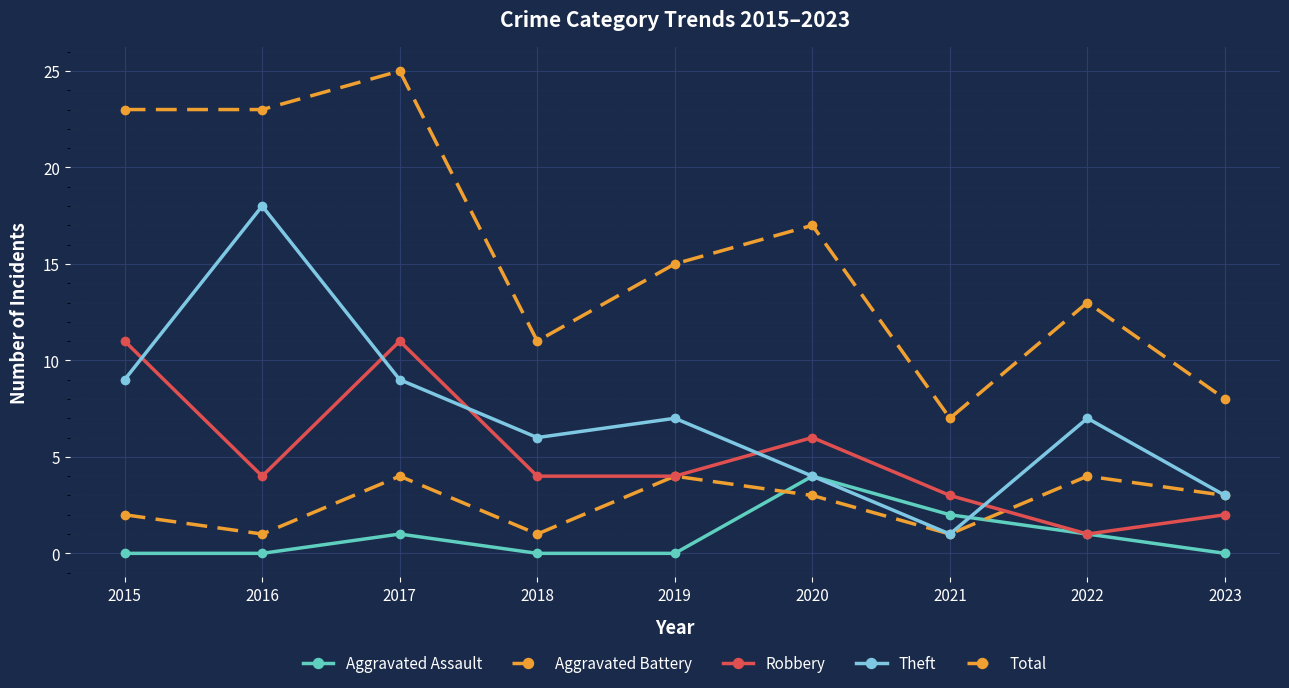

How many lines are shown in the chart?

5